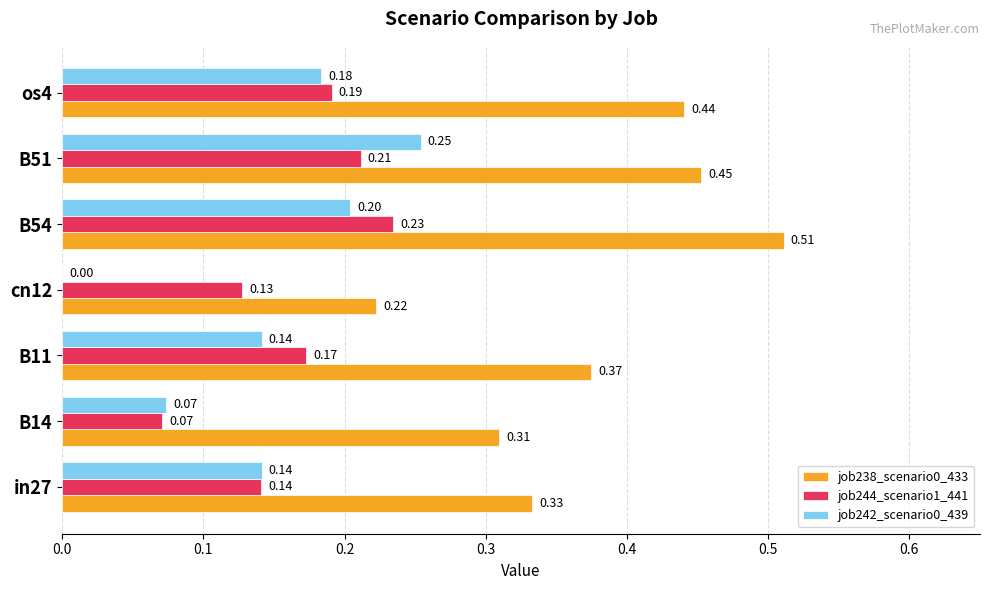

At which category is the sum across all series the highest?

B54